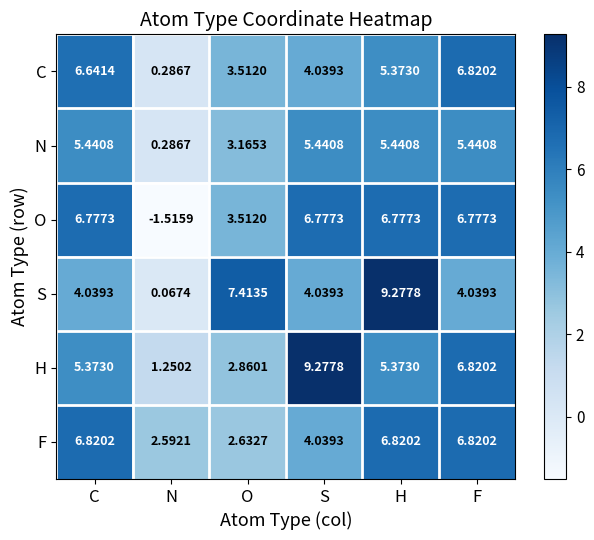

Which category has the lowest value across all series?

N